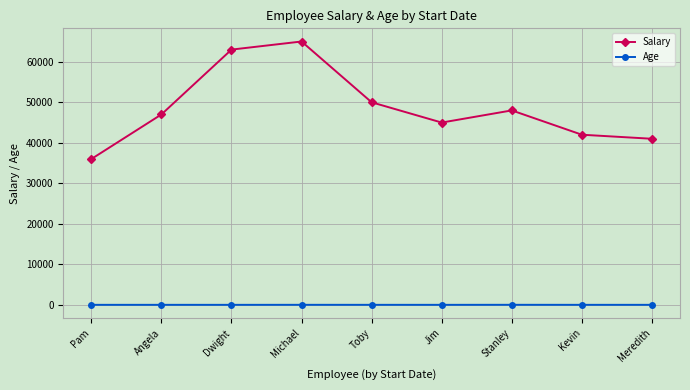

Which series has the largest total across all categories?

Salary